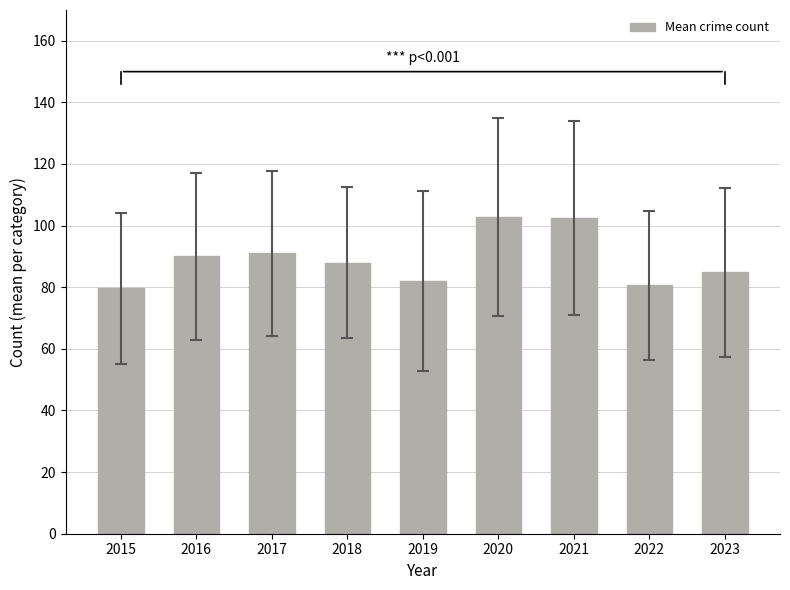

What is the maximum value shown in the chart?

102.8